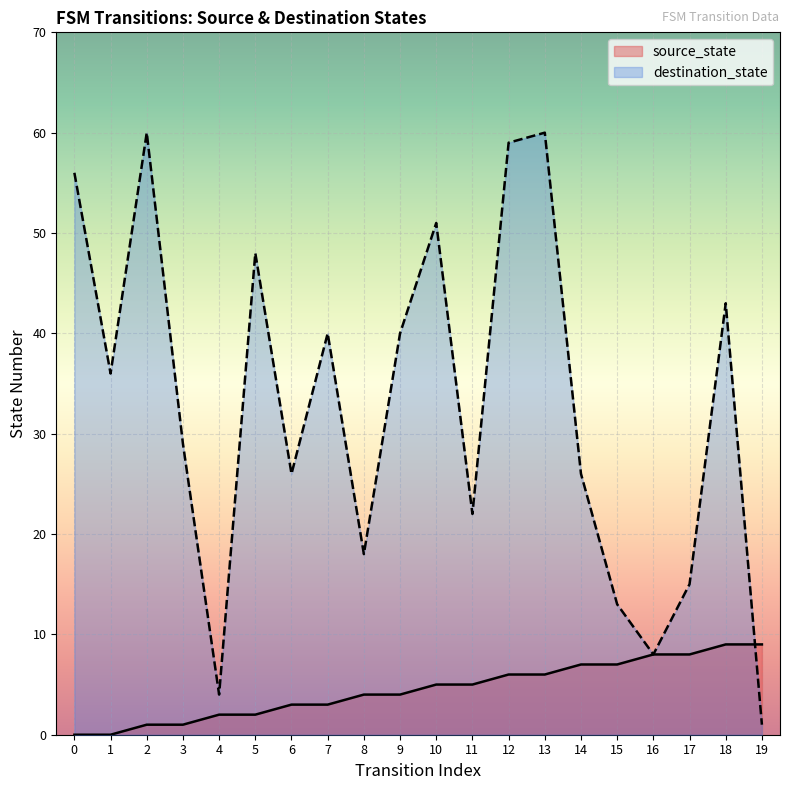

List the labels in order of source_state value, largest first.

18, 19, 16, 17, 14, 15, 12, 13, 10, 11, 8, 9, 6, 7, 4, 5, 2, 3, 0, 1